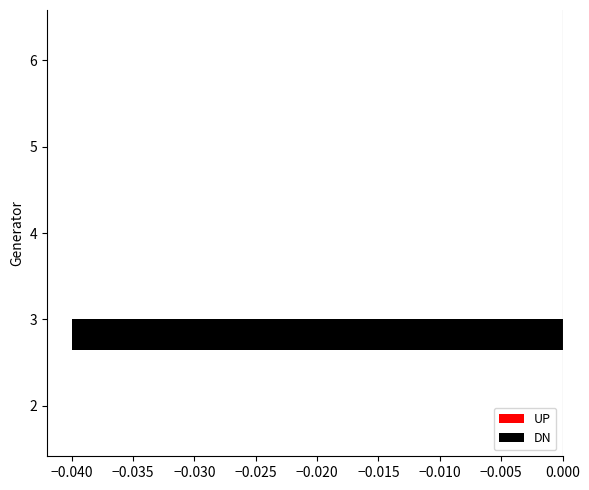

True or false: the data shows 0.0 at 6.

True